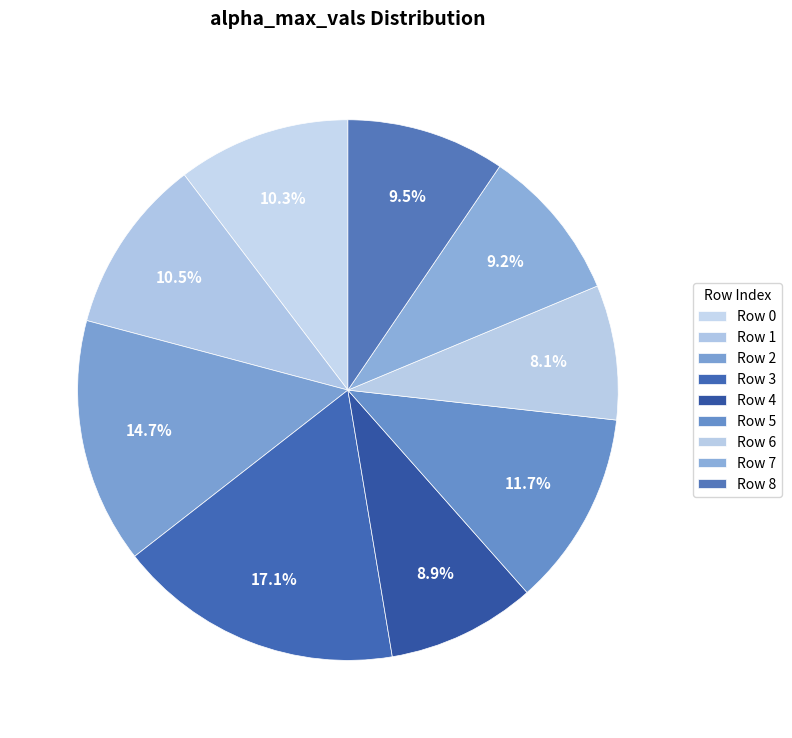

Count the number of slices in the pie.

9